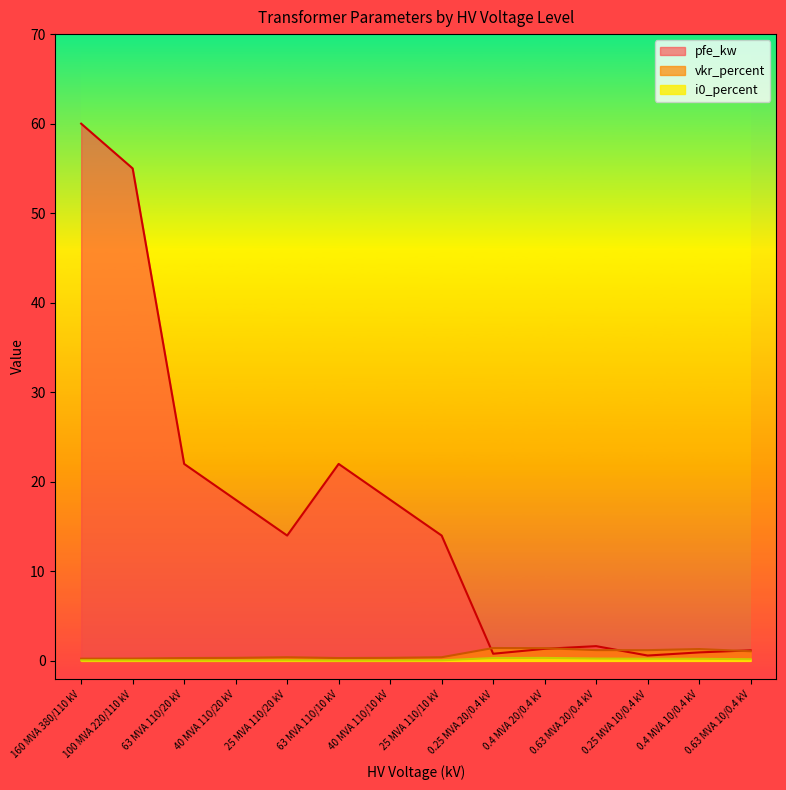

Rank the series by their maximum value, from lowest to highest.

i0_percent, vkr_percent, pfe_kw